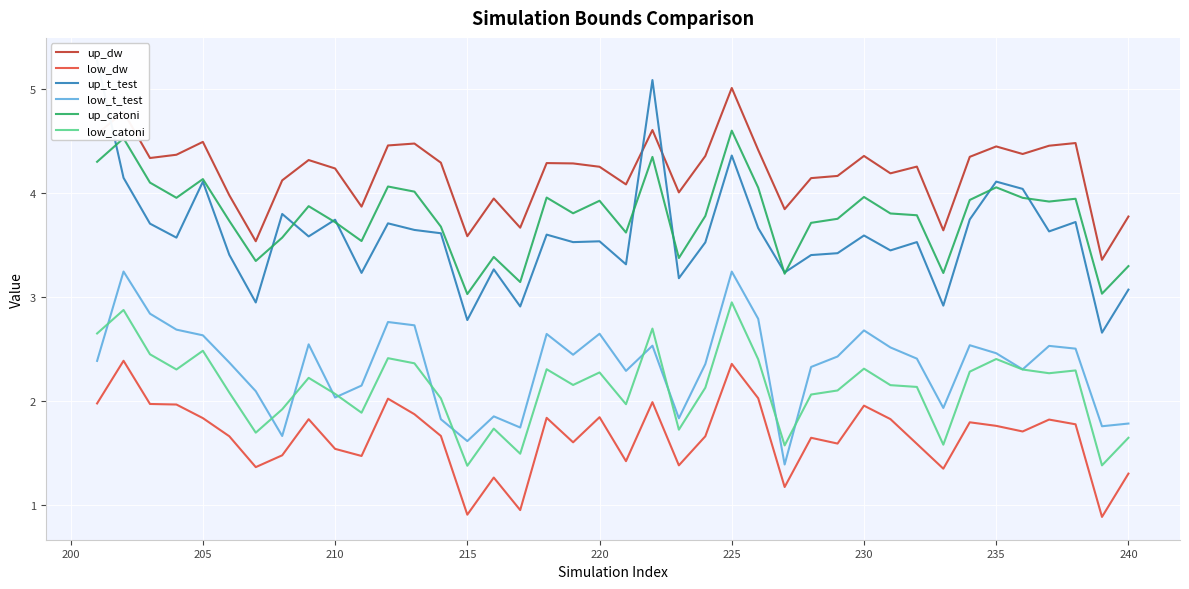

What is the value of the up_catoni point at the 34th from the left?

3.9